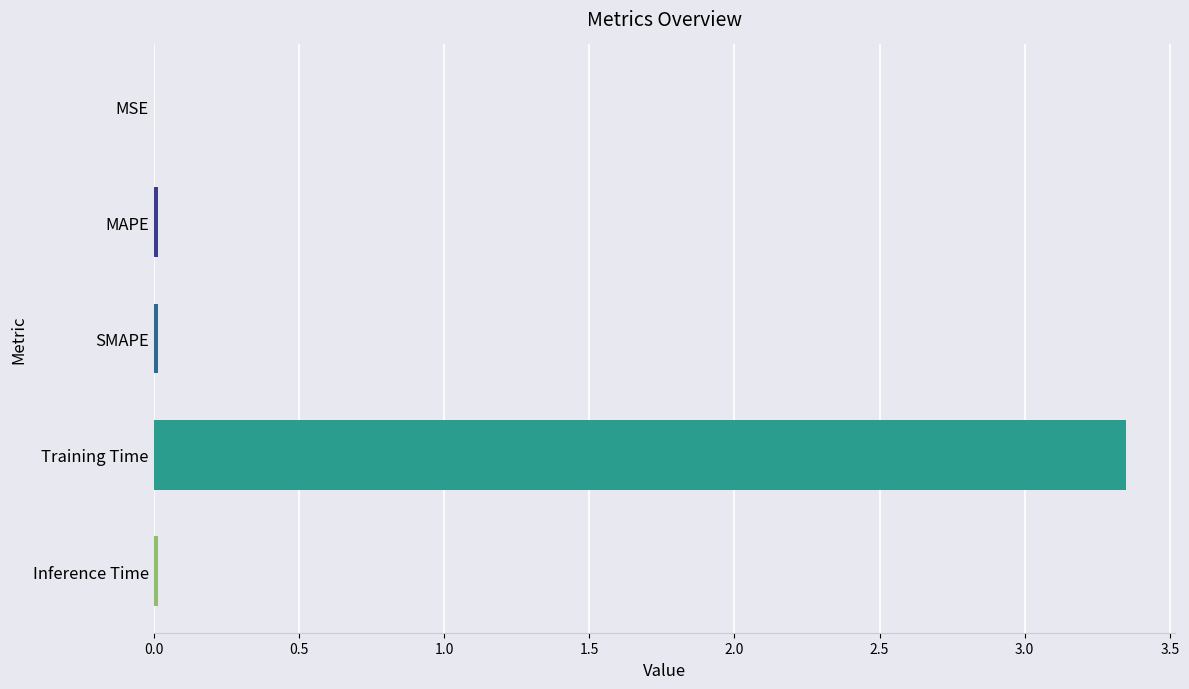

Which category has the highest value across all series?

Training Time